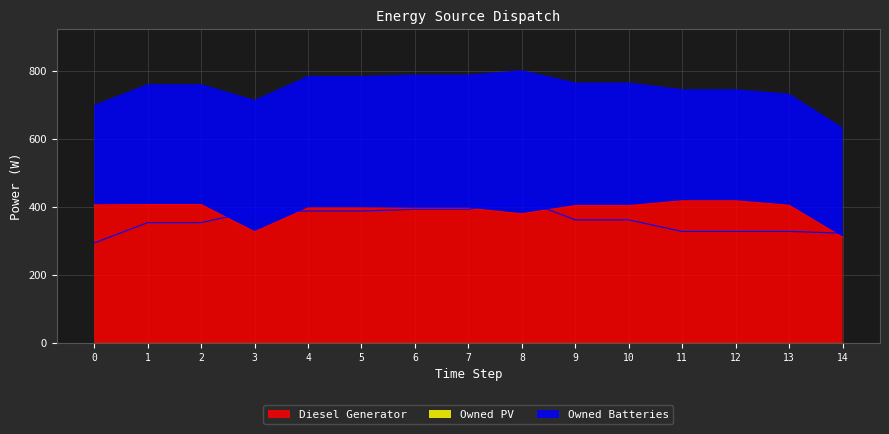

Reading left to right, transcribe all the data shown in this chart.

Diesel Generator: 0=406	1=407	2=407	3=327	4=397	5=397	6=396	7=396	8=380	9=404	10=404	11=418	12=418	13=405	14=311
Owned Batteries: 0=294	1=354	2=354	3=388	4=388	5=388	6=393	7=393	8=422	9=362	10=362	11=328	12=328	13=328	14=323